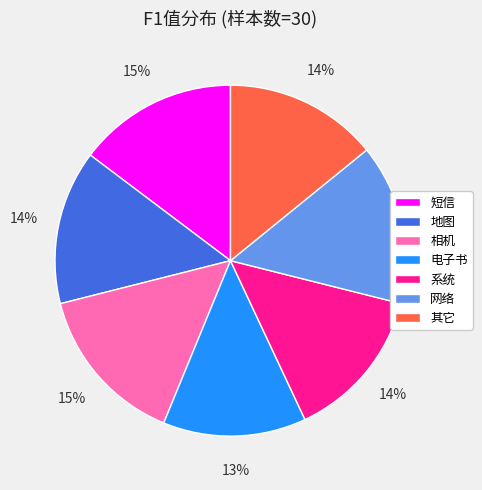

Which category has the smallest portion of the pie?

电子书